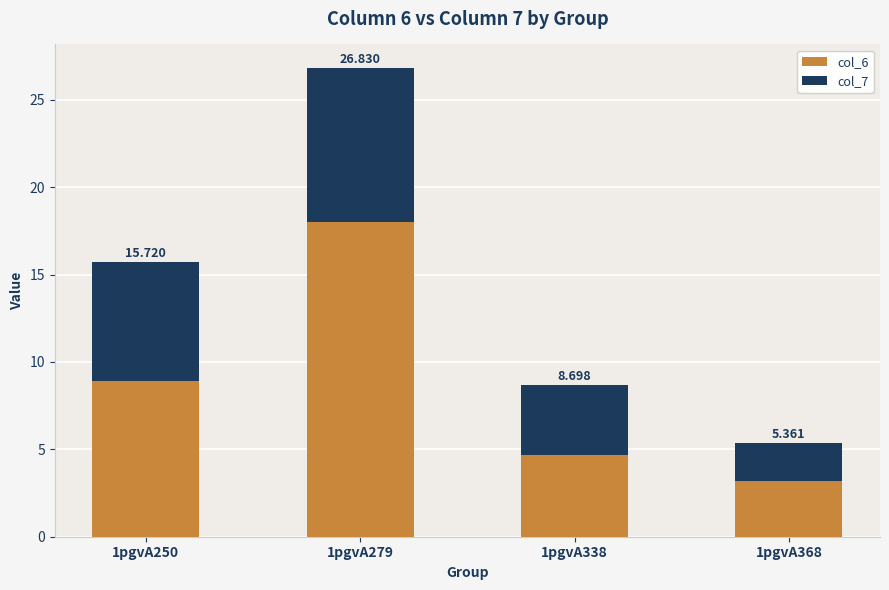

Where does the col_7 series first go above 6?

1pgvA250